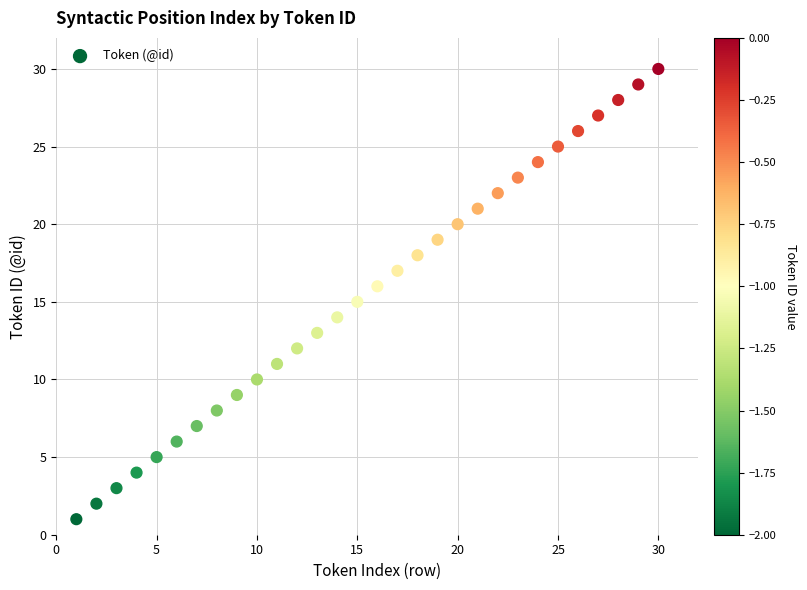

What is the range of Y values (max minus min)?

29